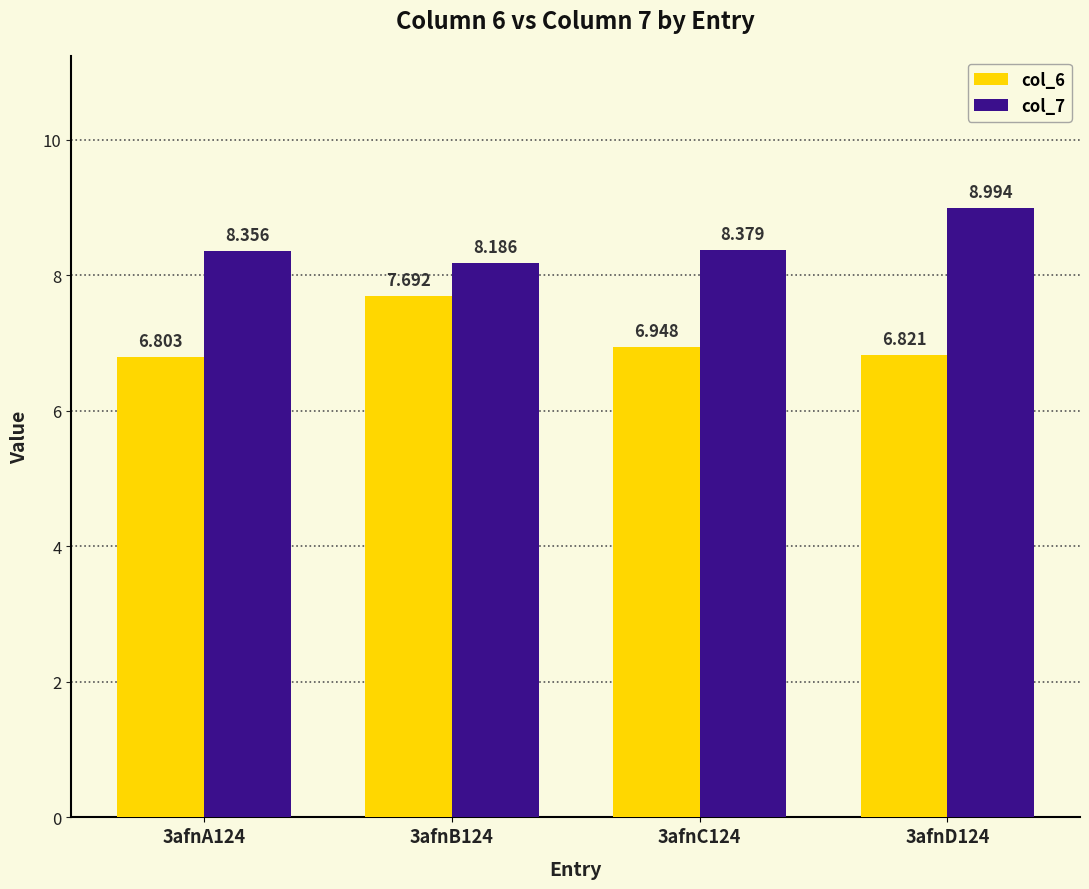

List the series in order of their peak value, lowest first.

col_6, col_7